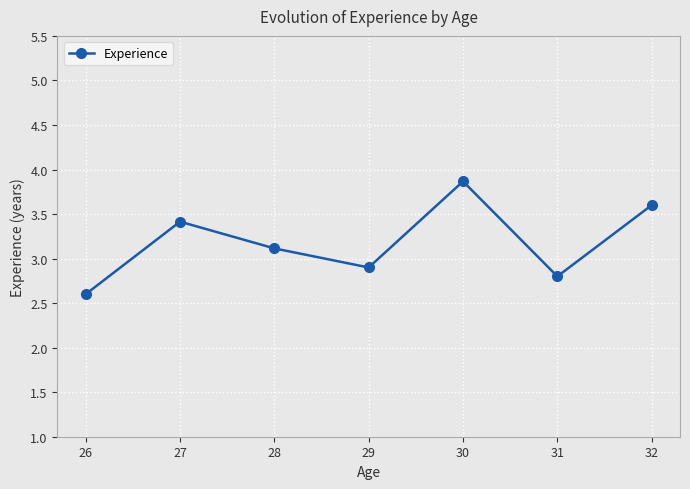

Rank the categories by value from highest to lowest.

30, 32, 27, 28, 29, 31, 26